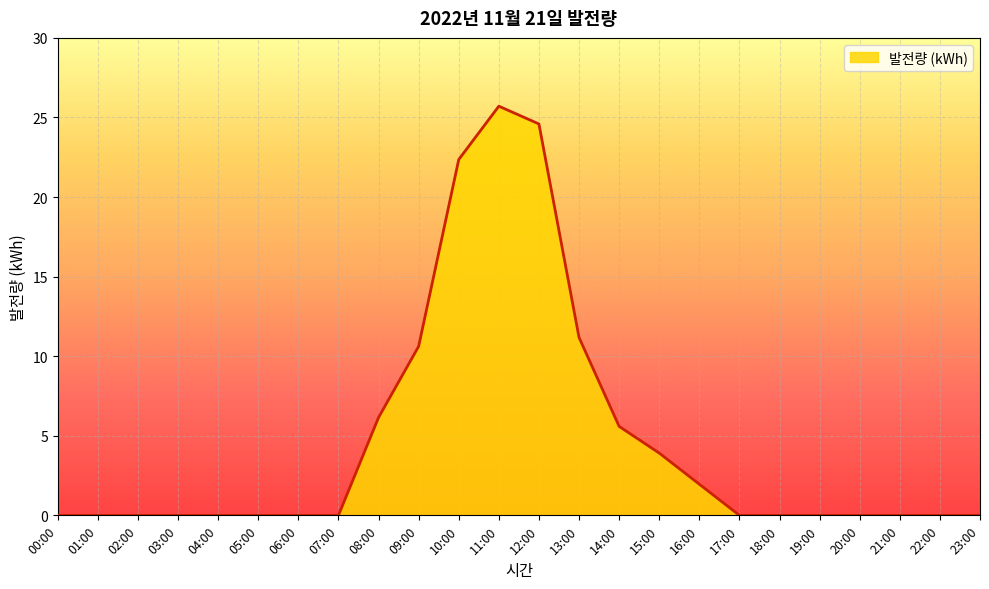

How many lines are shown in the chart?

1